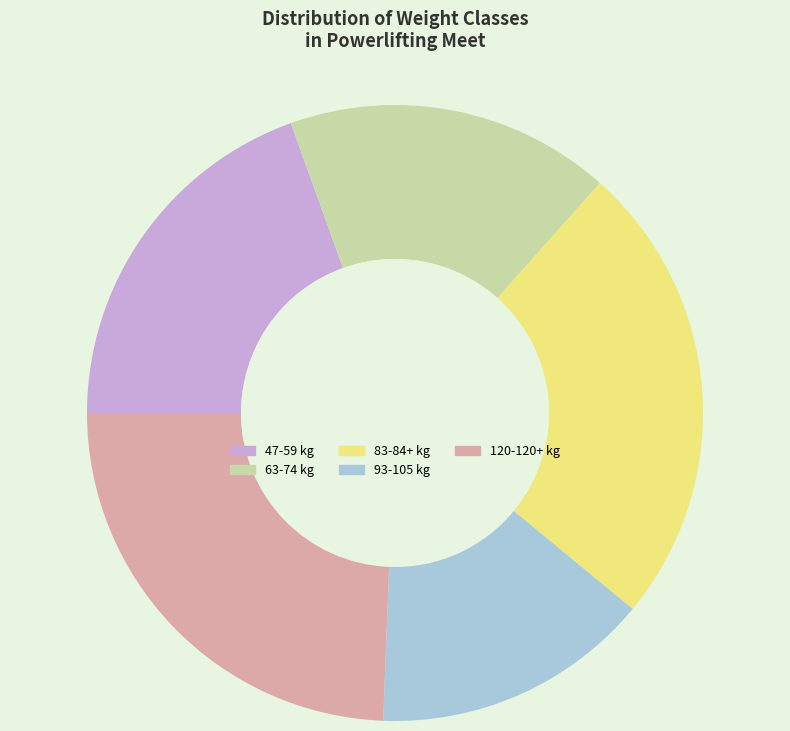

What is the smallest slice in the pie chart?

93-105 kg